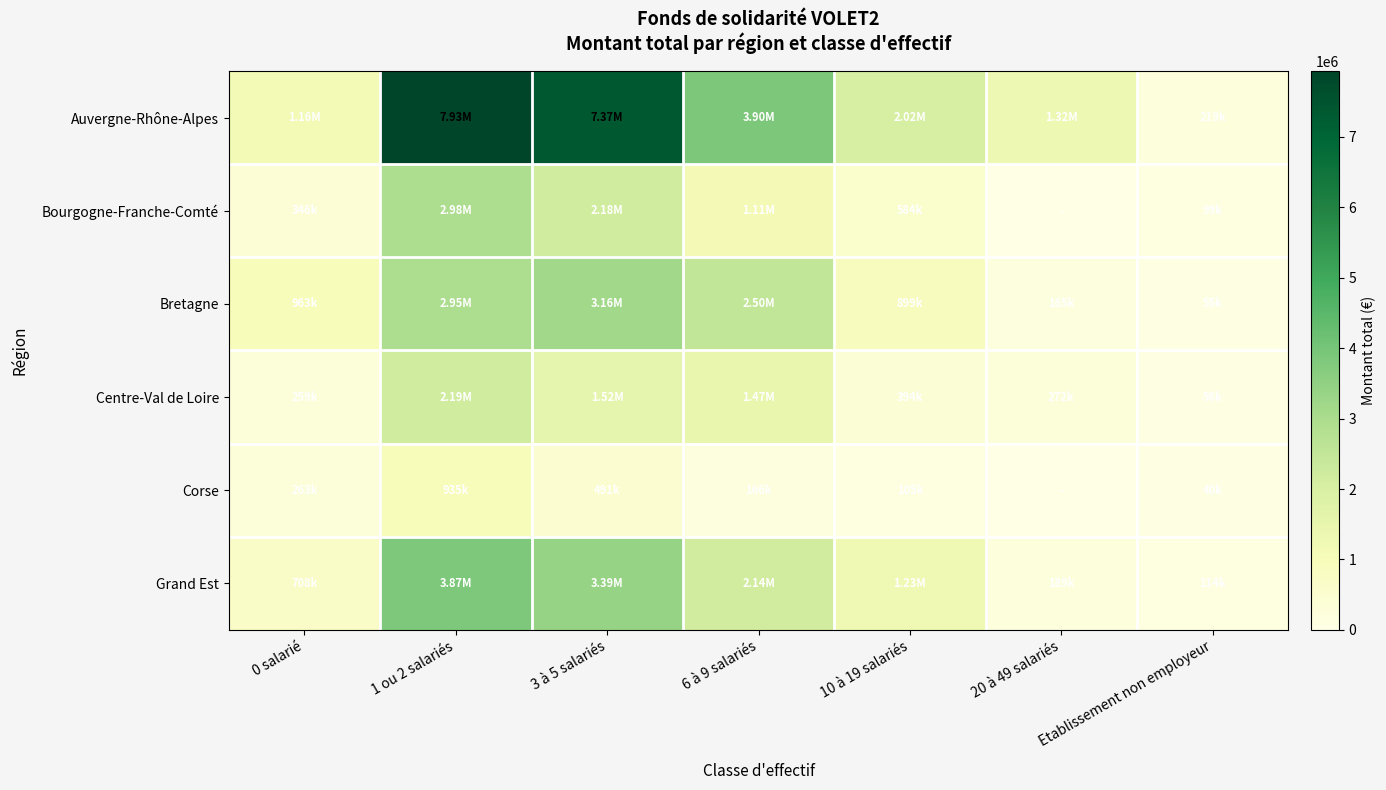

What is the spread (max minus min) of values at 3 à 5 salariés?

6878910.3